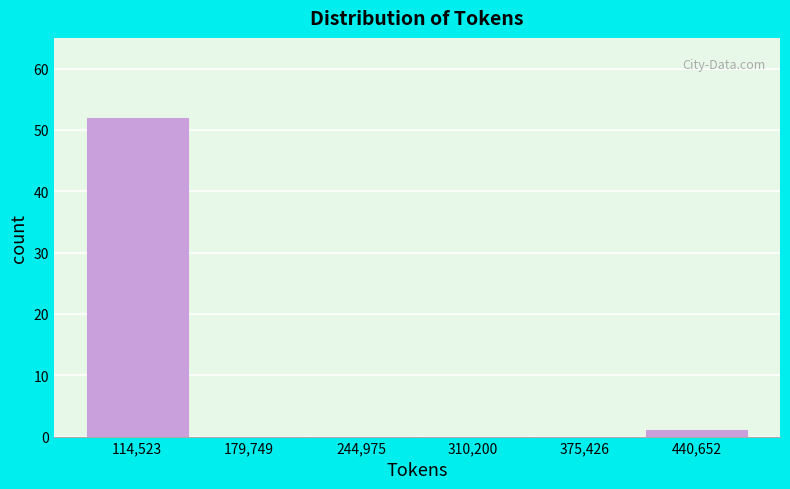

Reading left to right, transcribe this chart: for each bar, give the range it covers on the x-axis and its height. Neither the bar edges nor the heights are printed on the chart, so give them approximately, as read against the axes.

80000 to 150000: 52
150000 to 210000: 0
210000 to 280000: 0
280000 to 340000: 0
340000 to 410000: 0
410000 to 470000: 1